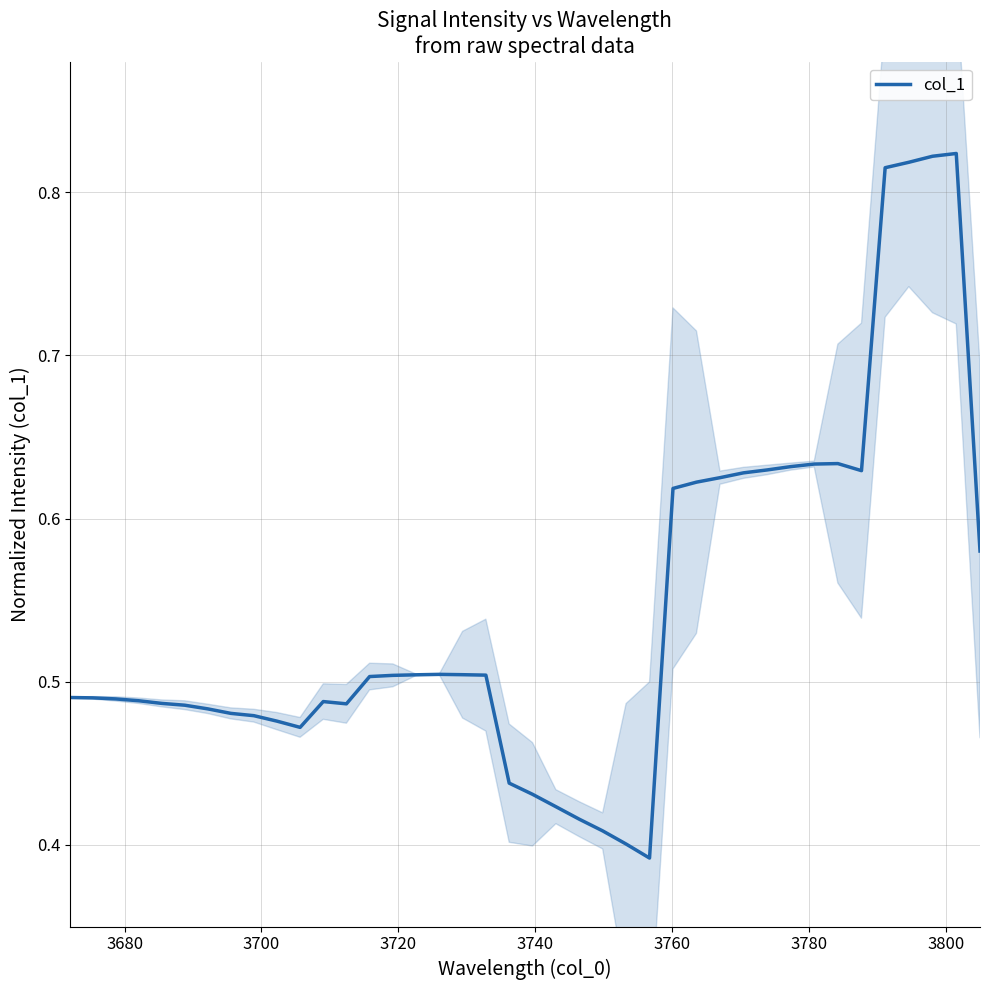

What is the minimum value shown in the chart?

0.4